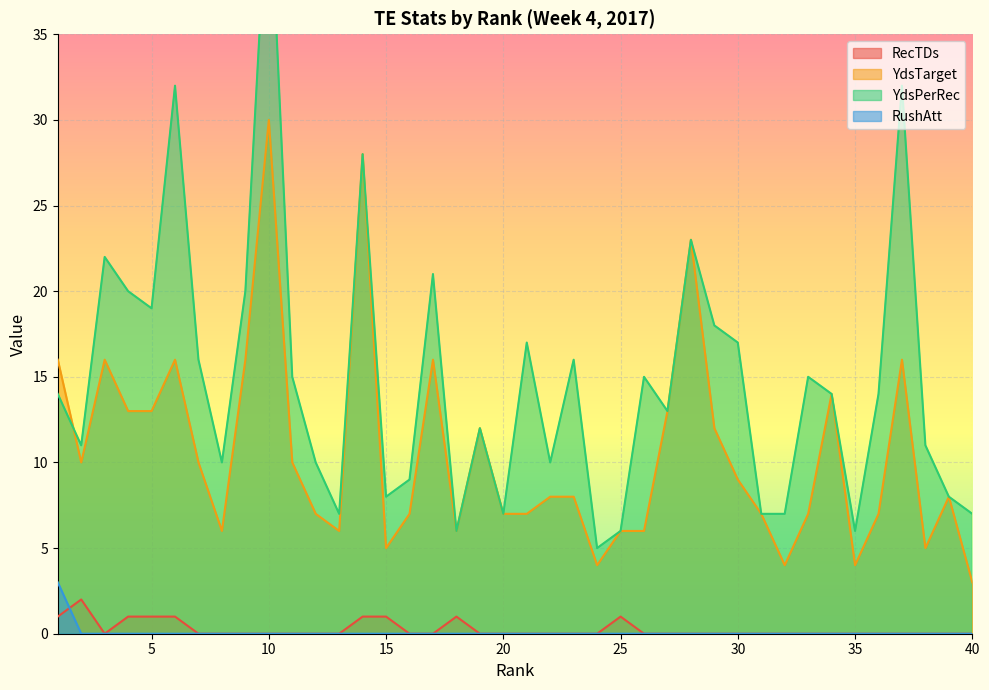

At which category does the chart reach its minimum across all series?

3